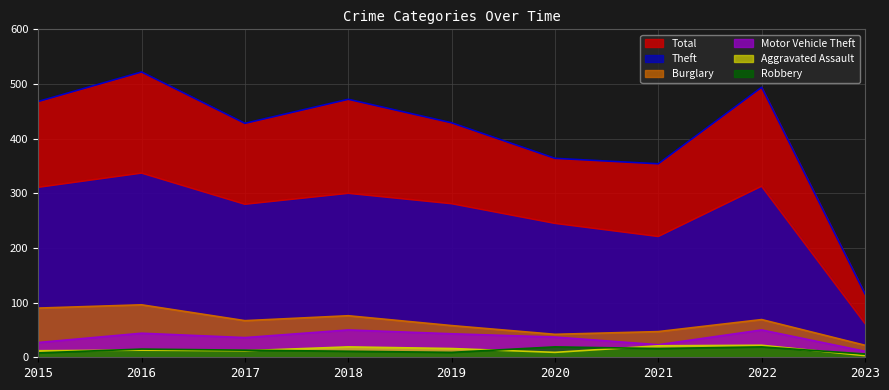

What is the average value of the Theft series?

261